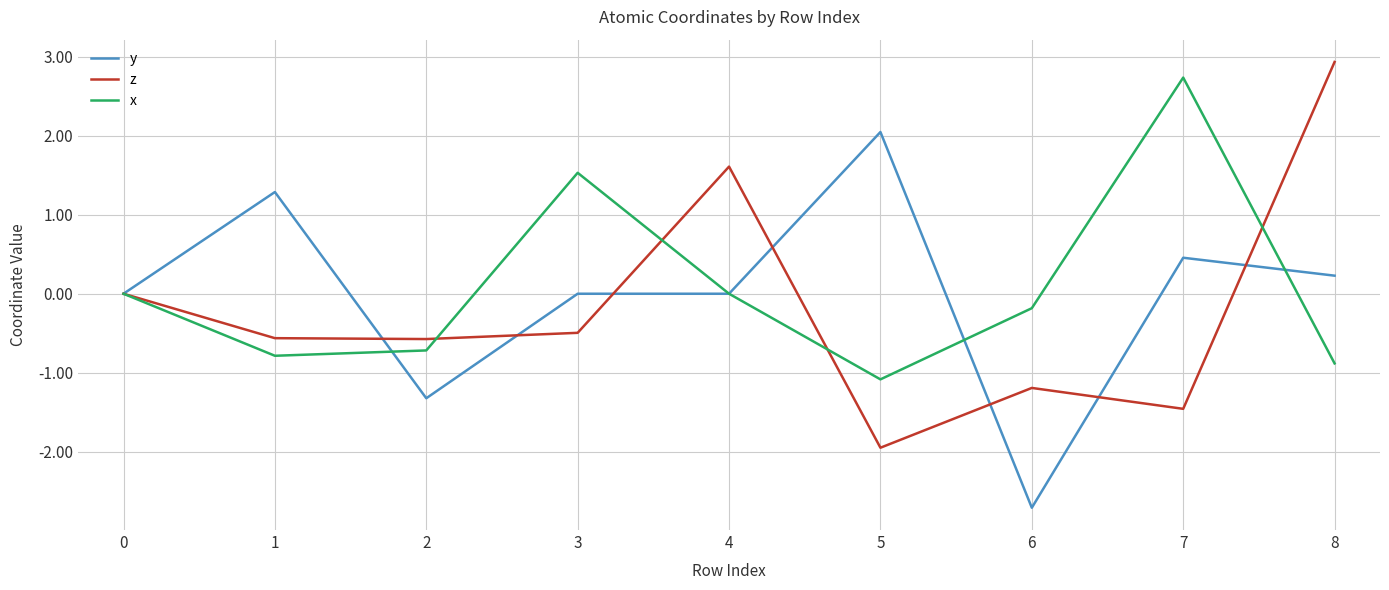

True or false: y has a value of -1.9 at 2.

False